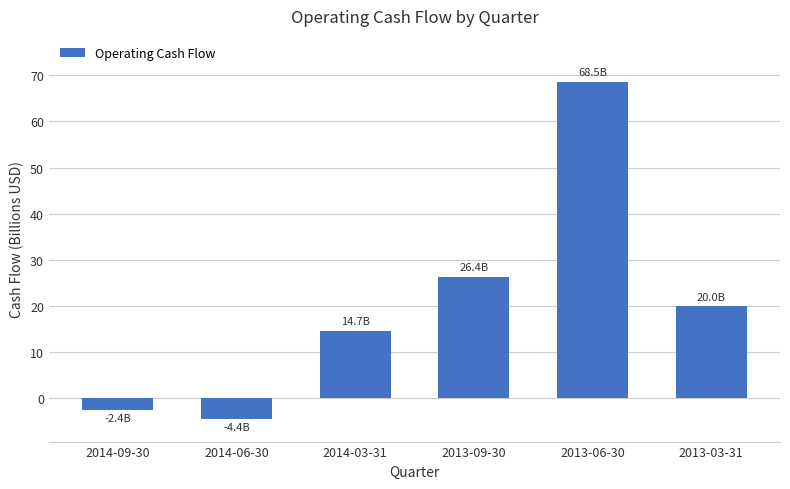

What is the label of the 2nd bar from the left?

2014-06-30